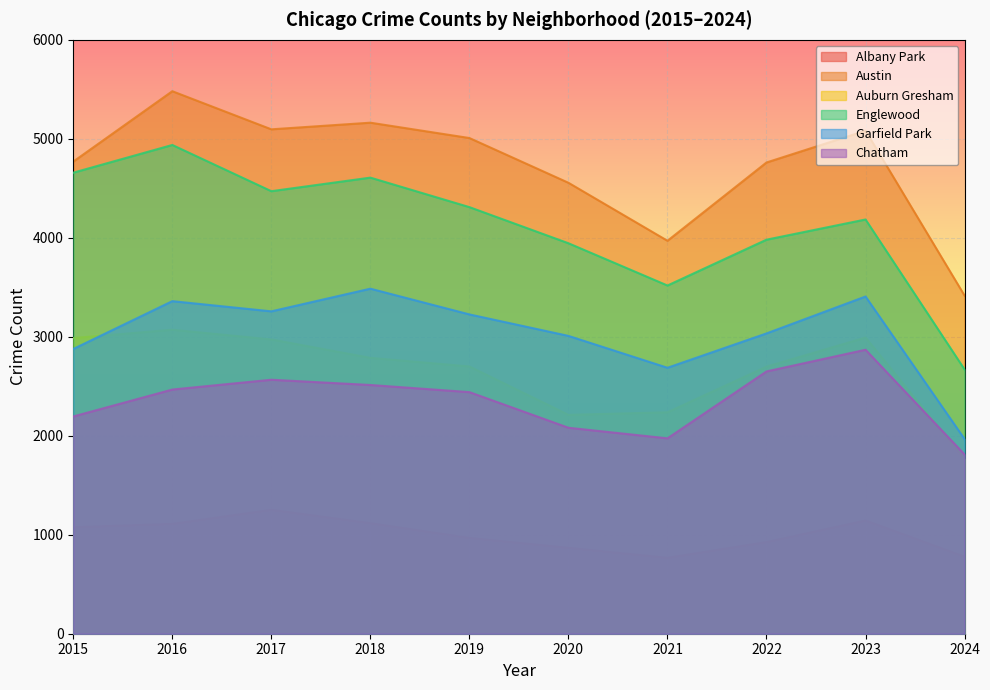

List the labels in order of Austin value, smallest first.

2024, 2021, 2020, 2022, 2015, 2019, 2023, 2017, 2018, 2016